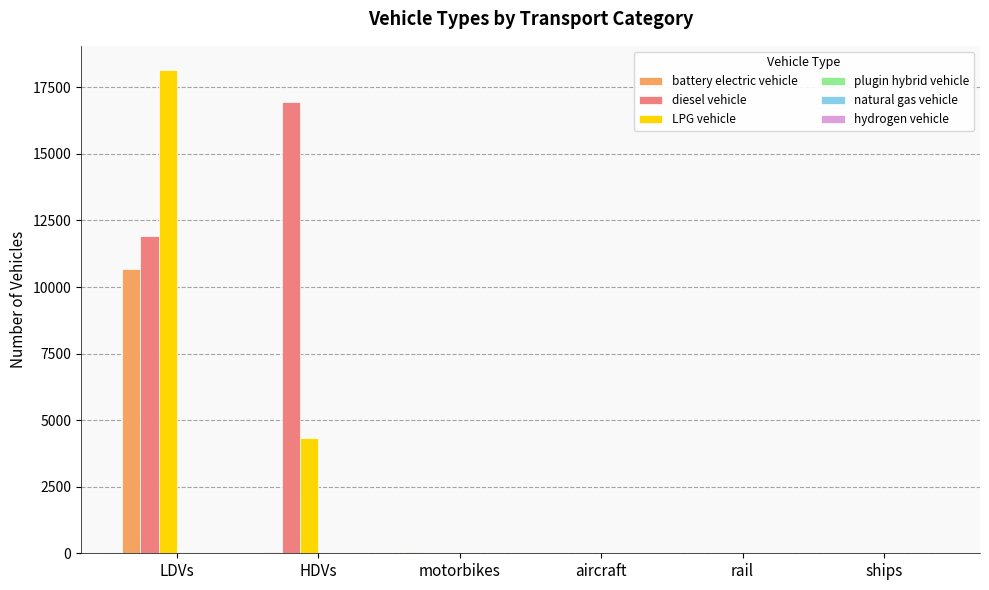

Between HDVs and aircraft, which series saw the biggest shift?

diesel vehicle